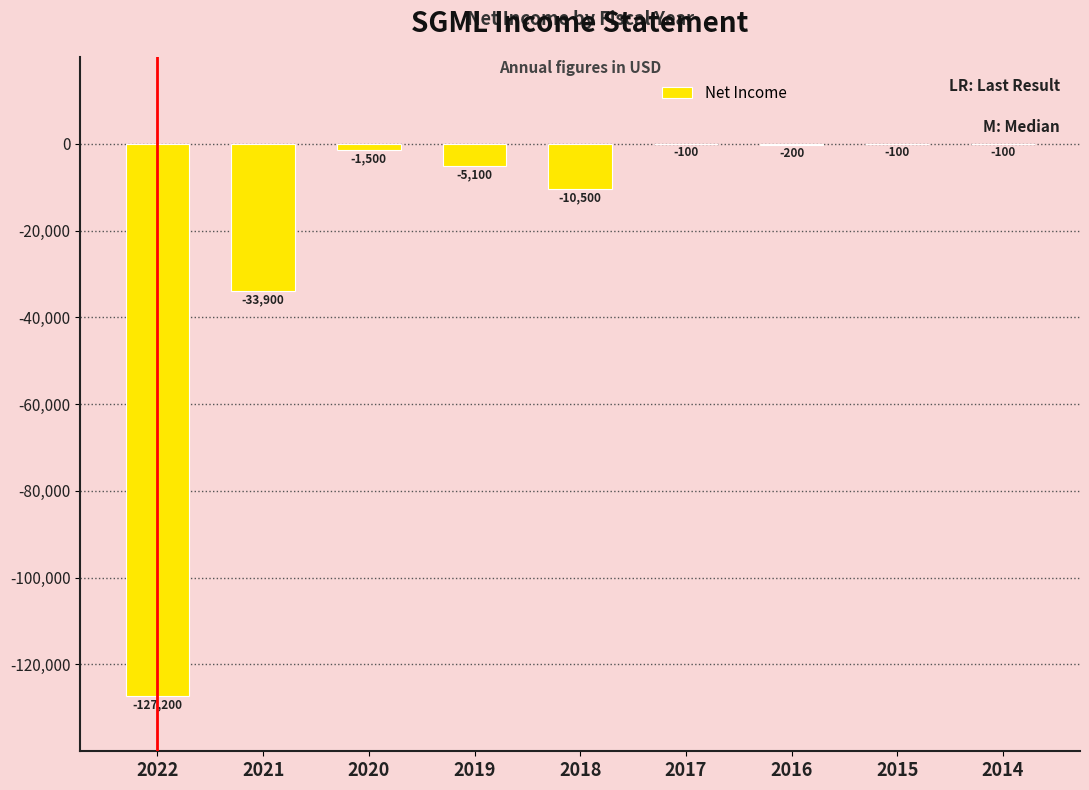

What is the change in value from 2020 to 2015?

+1400